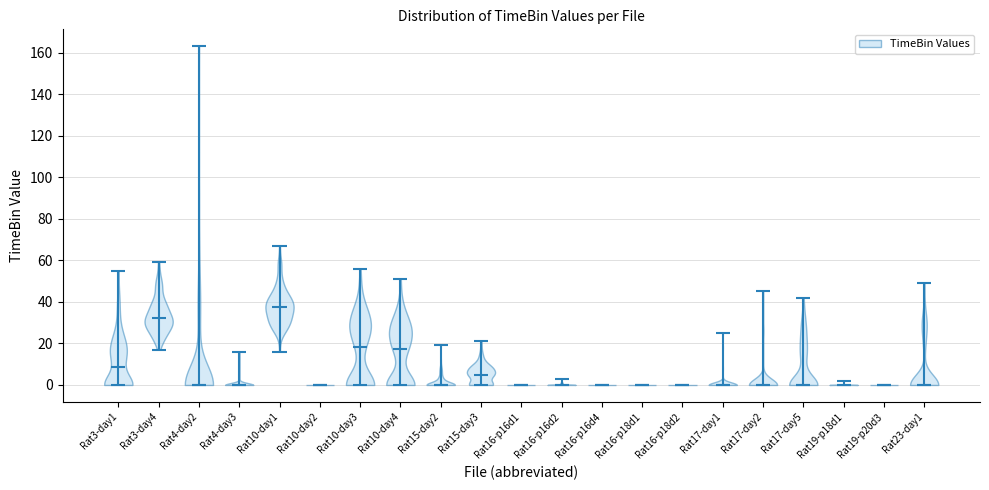

Reading left to right, read every violin against the y-axis: where its median line is, and the lowest and highest points it reaches. The values are not printed on the chart, so give them approximately, as read against the axis.

Rat3-day1: median line 8, lowest point 0, highest point 56
Rat3-day4: median line 32, lowest point 18, highest point 60
Rat4-day2: median line 0, lowest point 0, highest point 164
Rat4-day3: median line 0, lowest point 0, highest point 16
Rat10-day1: median line 38, lowest point 16, highest point 68
Rat10-day2: median line 0, lowest point 0, highest point 0
Rat10-day3: median line 18, lowest point 0, highest point 56
Rat10-day4: median line 18, lowest point 0, highest point 52
Rat15-day2: median line 0, lowest point 0, highest point 20
Rat15-day3: median line 6, lowest point 0, highest point 22
Rat16-p16d1: median line 0, lowest point 0, highest point 0
Rat16-p16d2: median line 0, lowest point 0, highest point 4
Rat16-p16d4: median line 0, lowest point 0, highest point 0
Rat16-p18d1: median line 0, lowest point 0, highest point 0
Rat16-p18d2: median line 0, lowest point 0, highest point 0
Rat17-day1: median line 0, lowest point 0, highest point 26
Rat17-day2: median line 0, lowest point 0, highest point 46
Rat17-day5: median line 0, lowest point 0, highest point 42
Rat19-p18d1: median line 0, lowest point 0, highest point 2
Rat19-p20d3: median line 0, lowest point 0, highest point 0
Rat23-day1: median line 0, lowest point 0, highest point 50